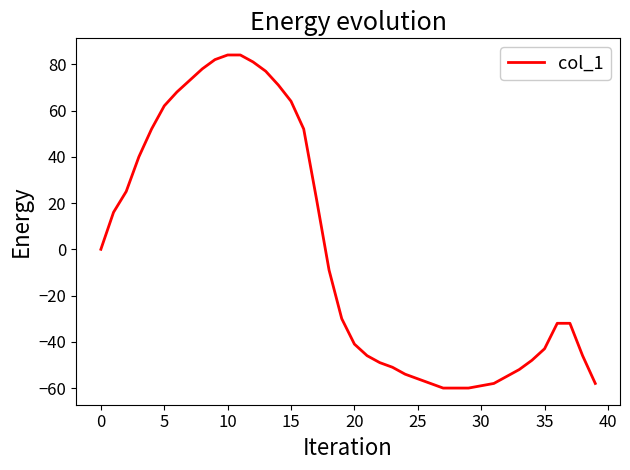

How many lines are shown in the chart?

1